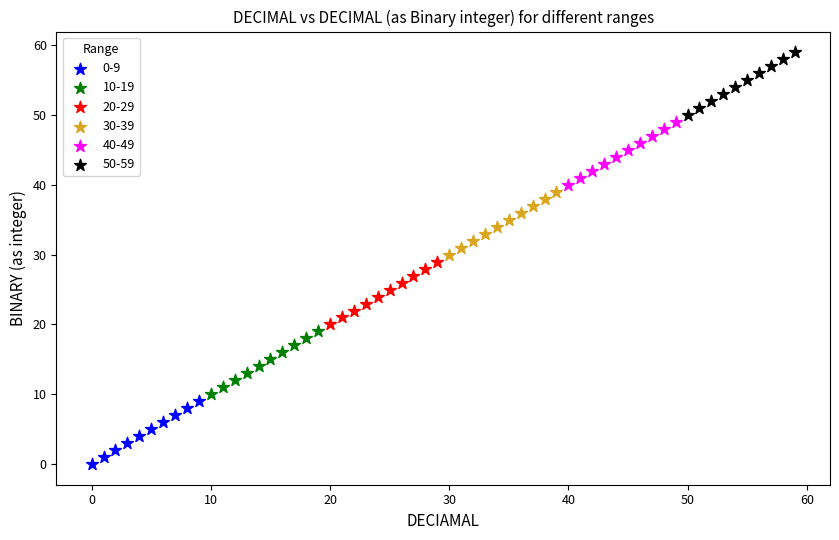

Which series reaches the minimum Y coordinate?

0-9